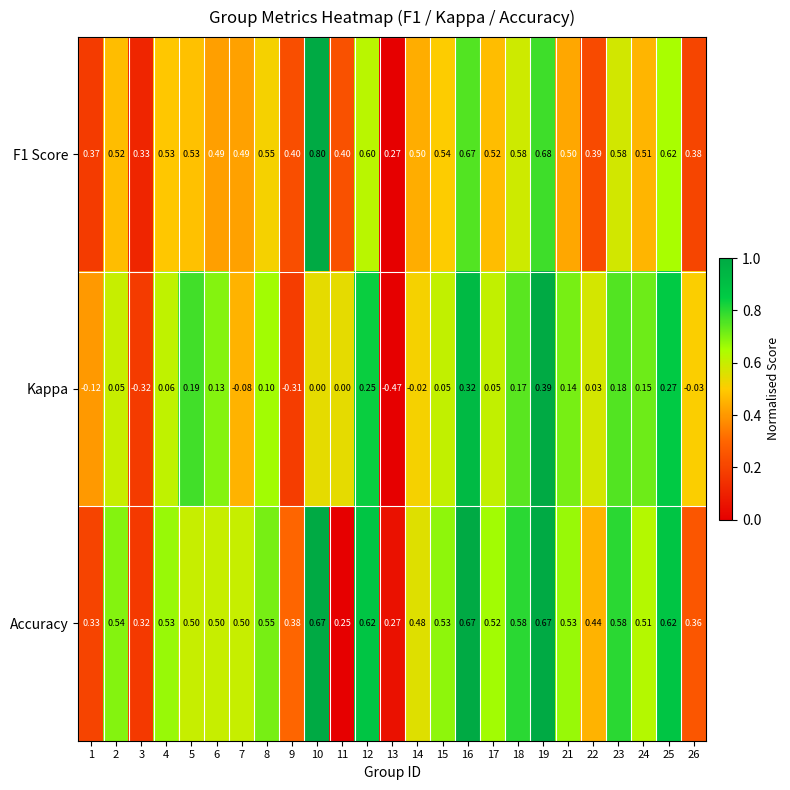

Which series has the widest spread of values?

Kappa